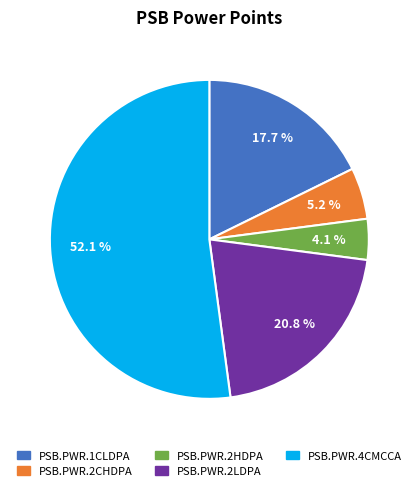

Is the sum of PSB.PWR.2CHDPA and PSB.PWR.1CLDPA greater than half?

No